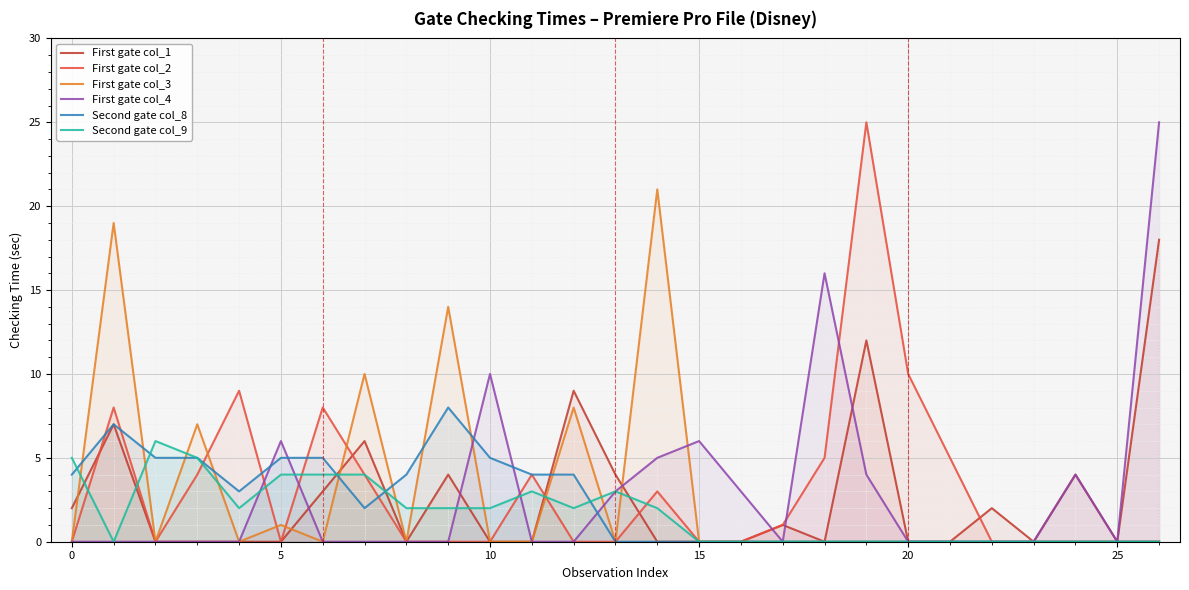

The Second gate col_9 series shows 0 at 21. True or false?

True